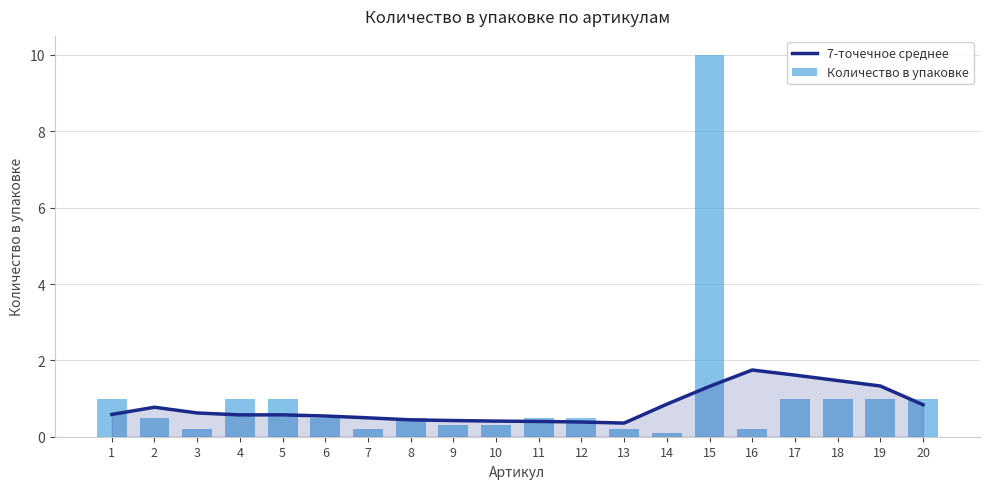

Reading left to right, extract all data points from this chart.

7-точечное среднее: 1=0.6	2=0.8	3=0.6	4=0.6	5=0.6	6=0.5	7=0.5	8=0.4	9=0.4	10=0.4	11=0.4	12=0.4	13=0.4	14=0.9	15=1.3	16=1.7	17=1.6	18=1.5	19=1.3	20=0.8
Количество в упаковке: 1=1.0	2=0.5	3=0.2	4=1.0	5=1.0	6=0.5	7=0.2	8=0.5	9=0.3	10=0.3	11=0.5	12=0.5	13=0.2	14=0.1	15=10.0	16=0.2	17=1.0	18=1.0	19=1.0	20=1.0